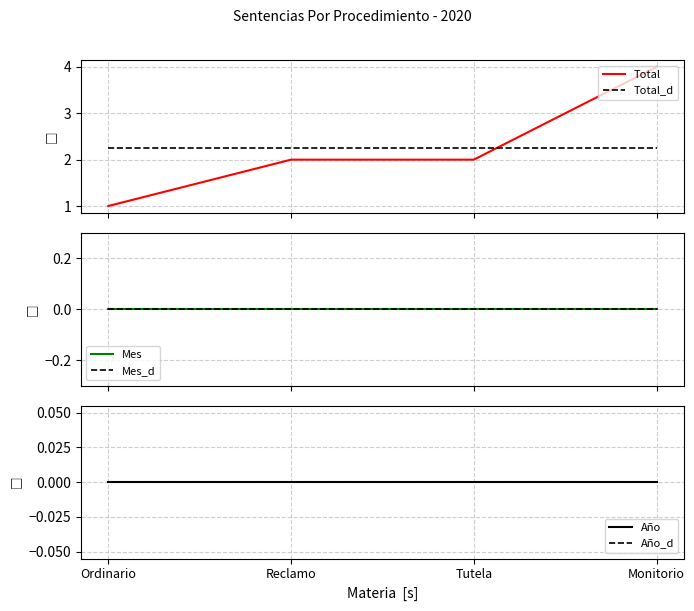

How many lines are shown in the chart?

6